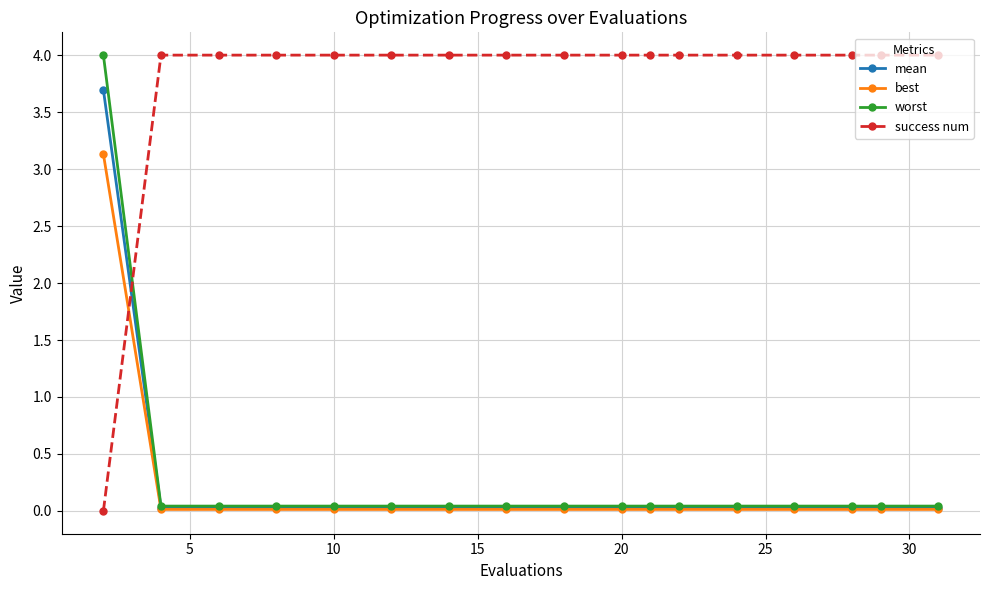

True or false: mean and success num intersect in this chart.

True